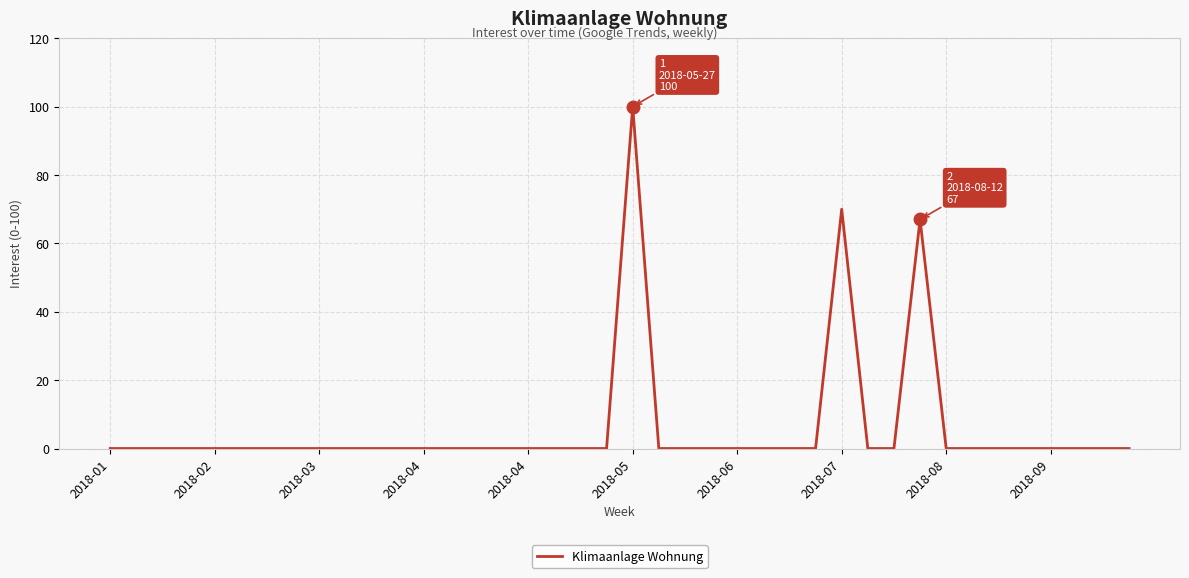

Where is the first local maximum?

2018-05